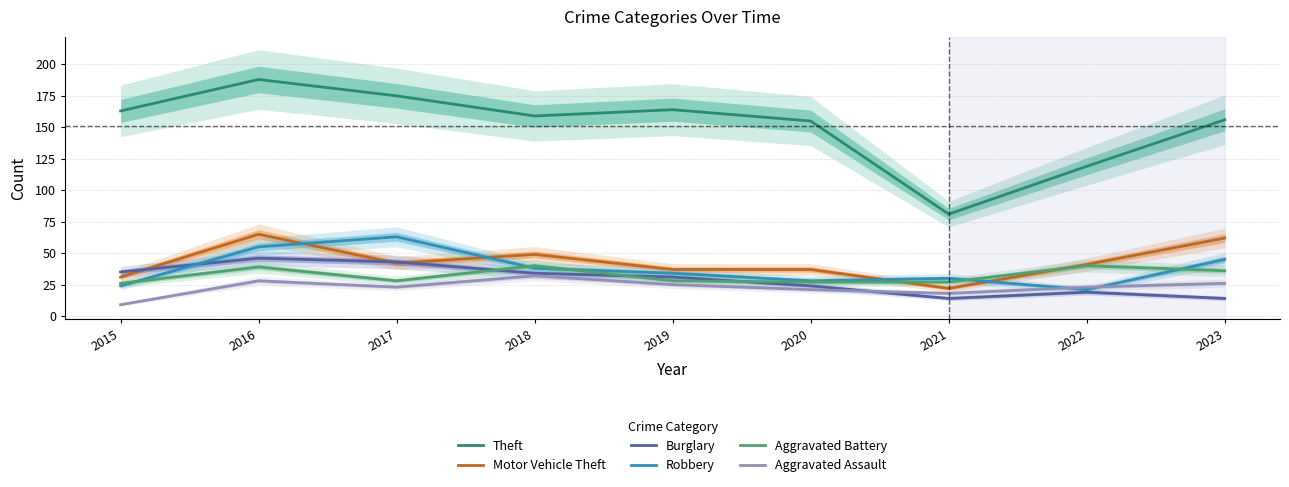

What is the spread (max minus min) of values at 2019?

139